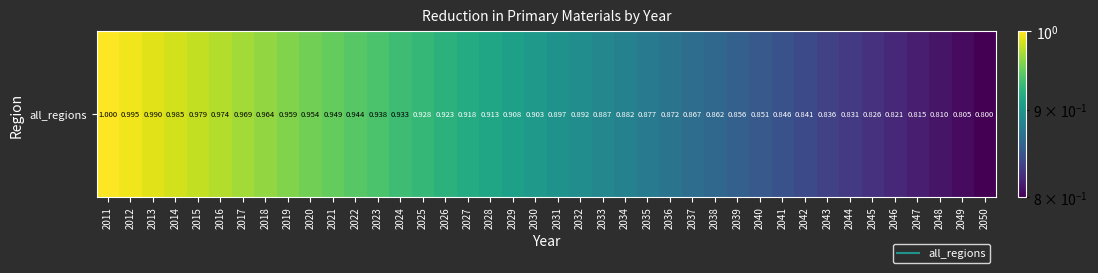

What is the sum of the values at 2012 and 2028?

1.9